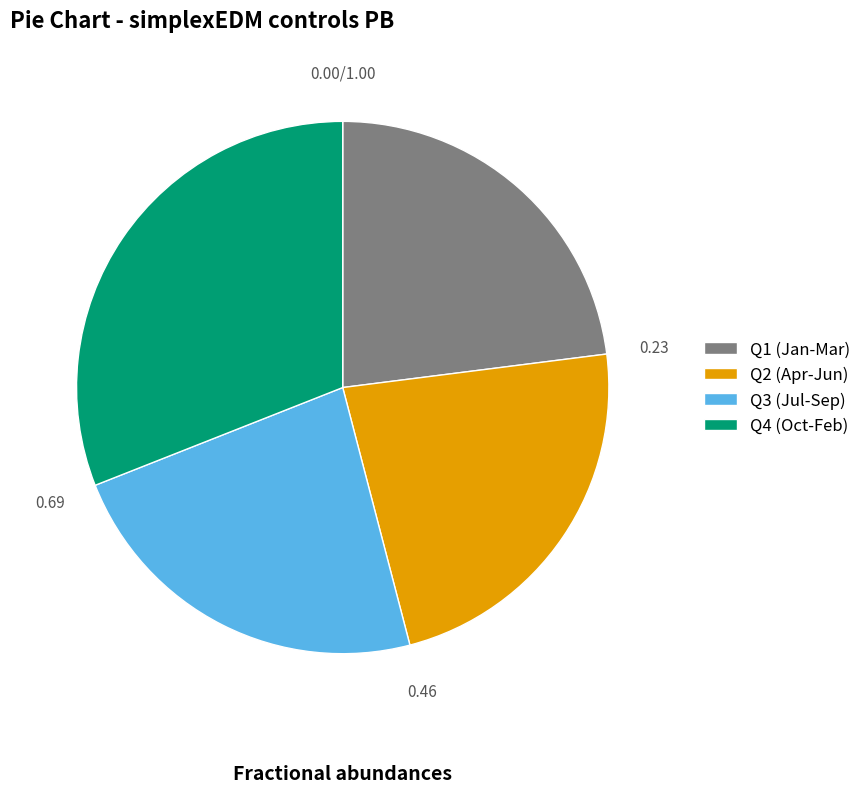

Does any single category account for the majority?

No